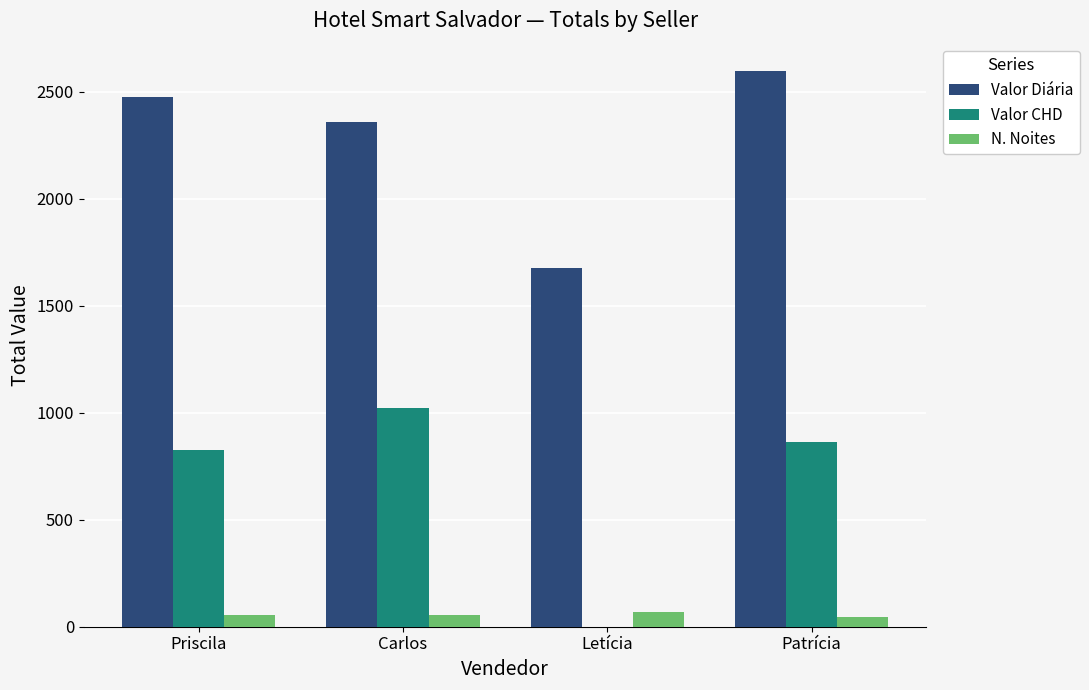

How many groups of bars are there?

4